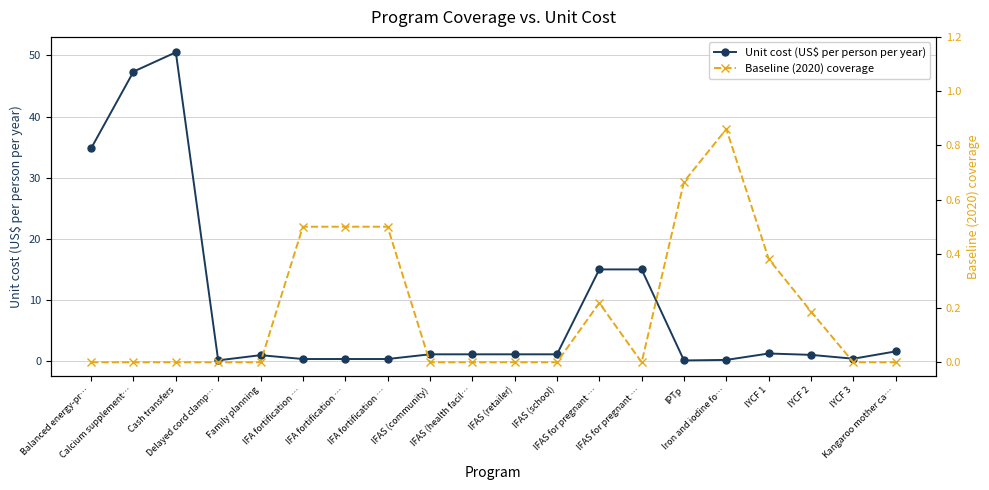

The Baseline (2020) coverage series shows 0.2 at IYCF 2. True or false?

True